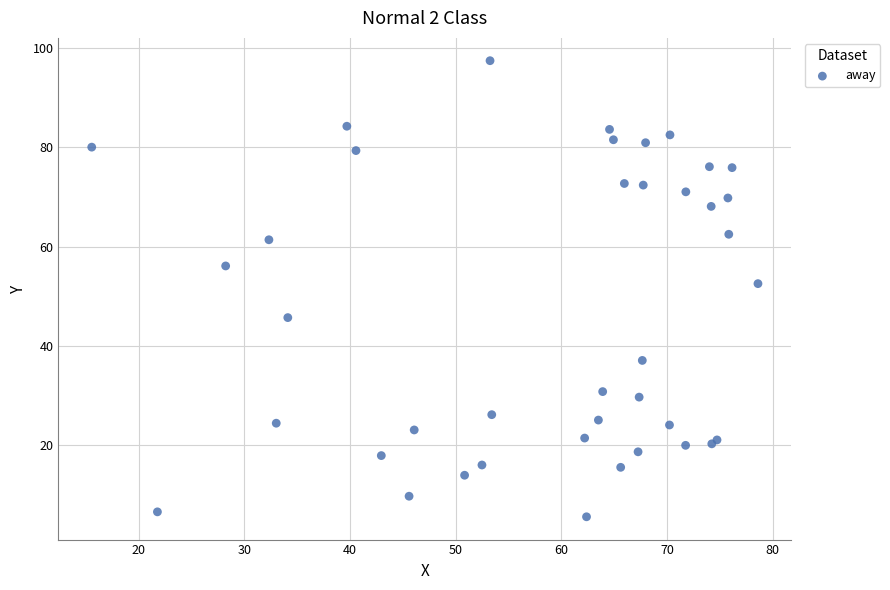

What Y value in the scatter plot is closest to 51?

52.6